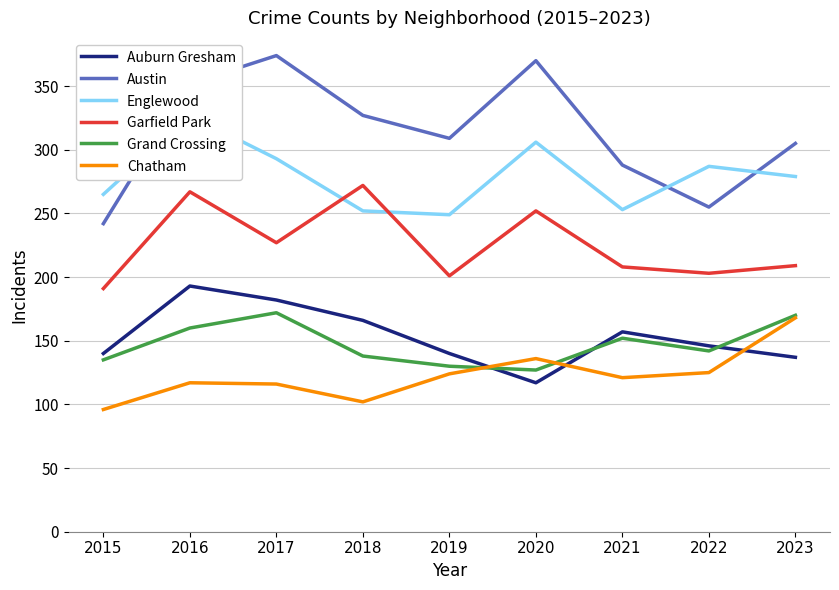

Reading left to right, what are all the values shown in this chart?

Auburn Gresham: 140	193	182	166	140	117	157	146	137
Austin: 242	352	374	327	309	370	288	255	305
Englewood: 265	327	293	252	249	306	253	287	279
Garfield Park: 191	267	227	272	201	252	208	203	209
Grand Crossing: 135	160	172	138	130	127	152	142	170
Chatham: 96	117	116	102	124	136	121	125	168